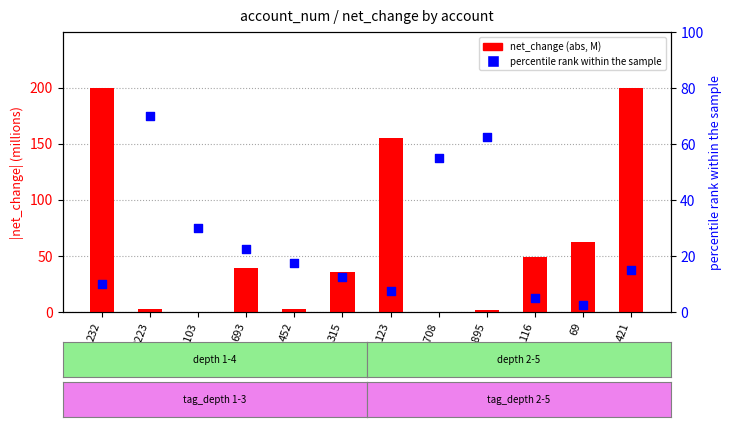

Which series reaches the maximum Y coordinate?

net_change (abs, M)